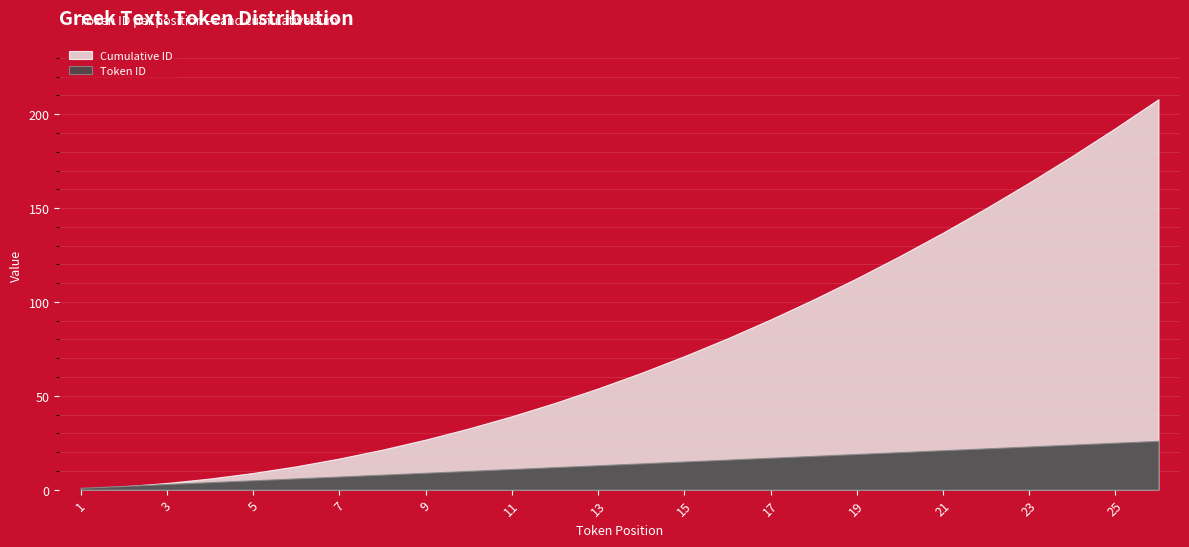

What is the difference between the maximum and minimum values in the Cumulative ID series?

350